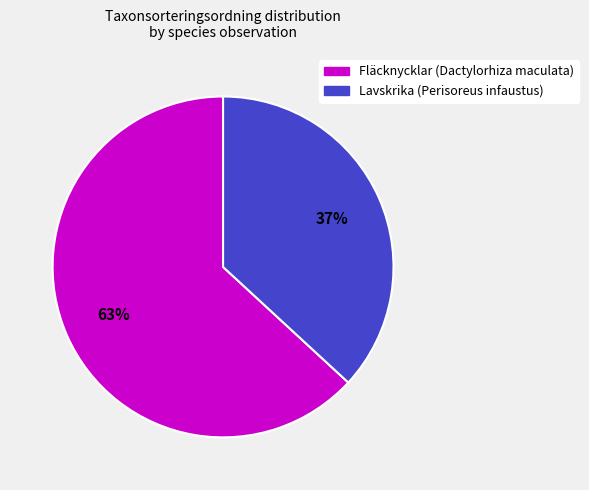

To the nearest percent, what is the difference between the largest and smallest slice percentages?

26%